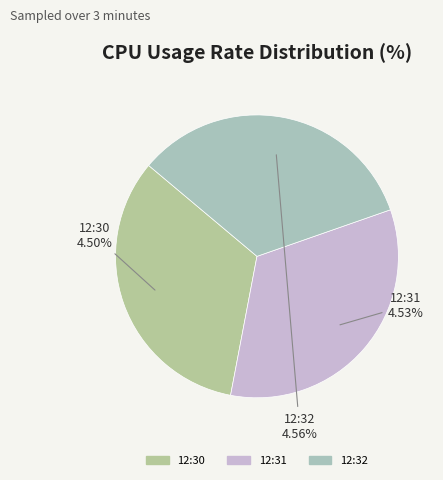

Is there a majority slice in this chart?

No